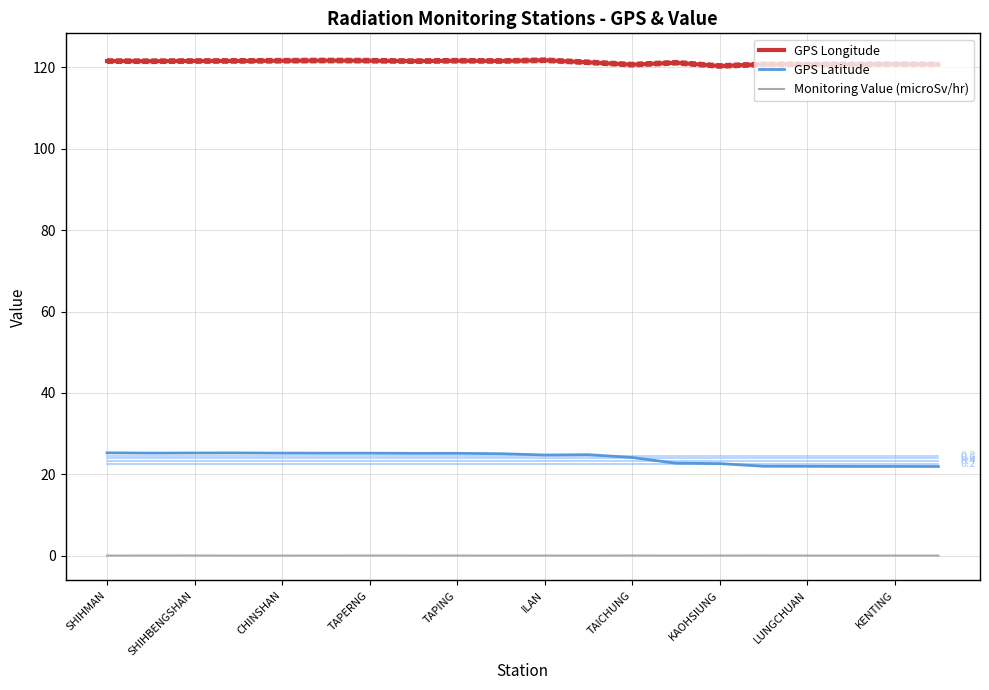

Is this an area chart (filled region under the line)?

No